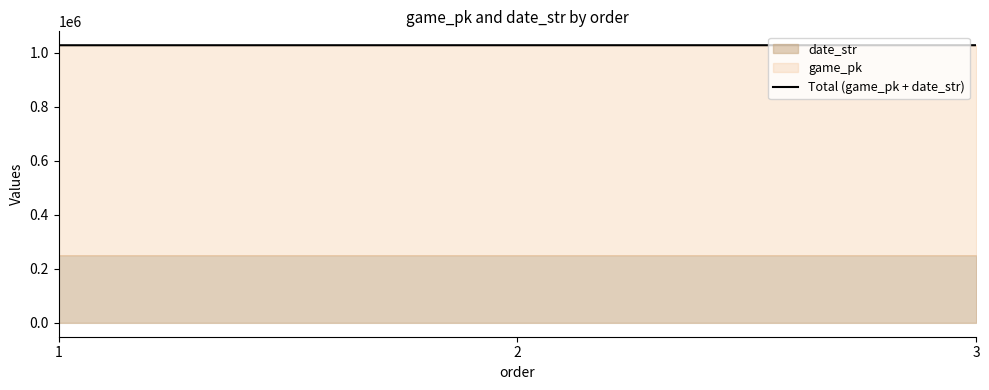

The value at 1 is 1679857. True or false?

False